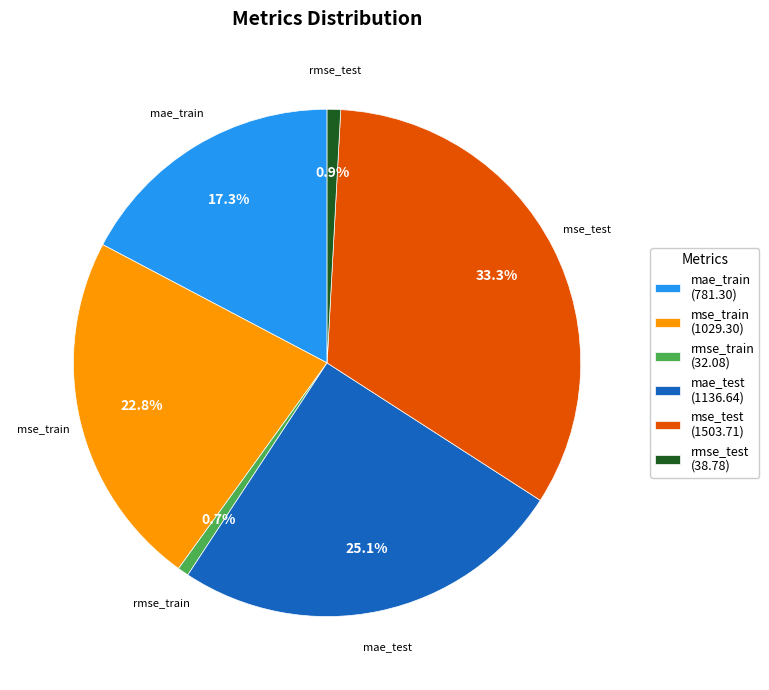

Between mae_test and mse_test, which is larger?

mse_test